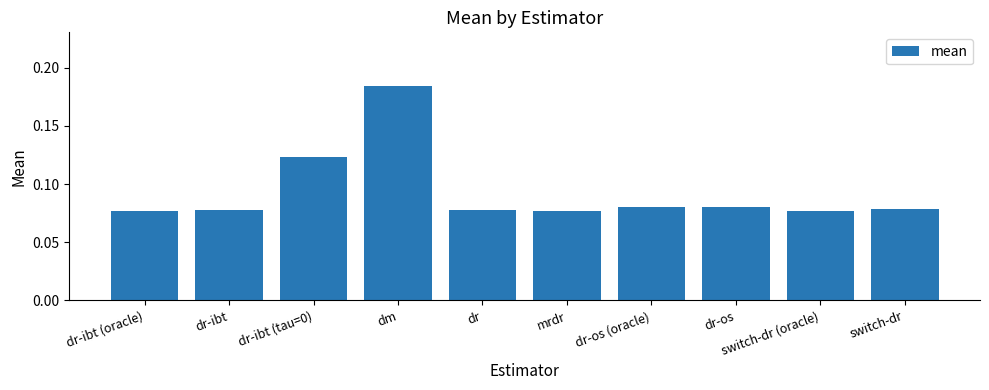

What is the sum of all values?

0.9